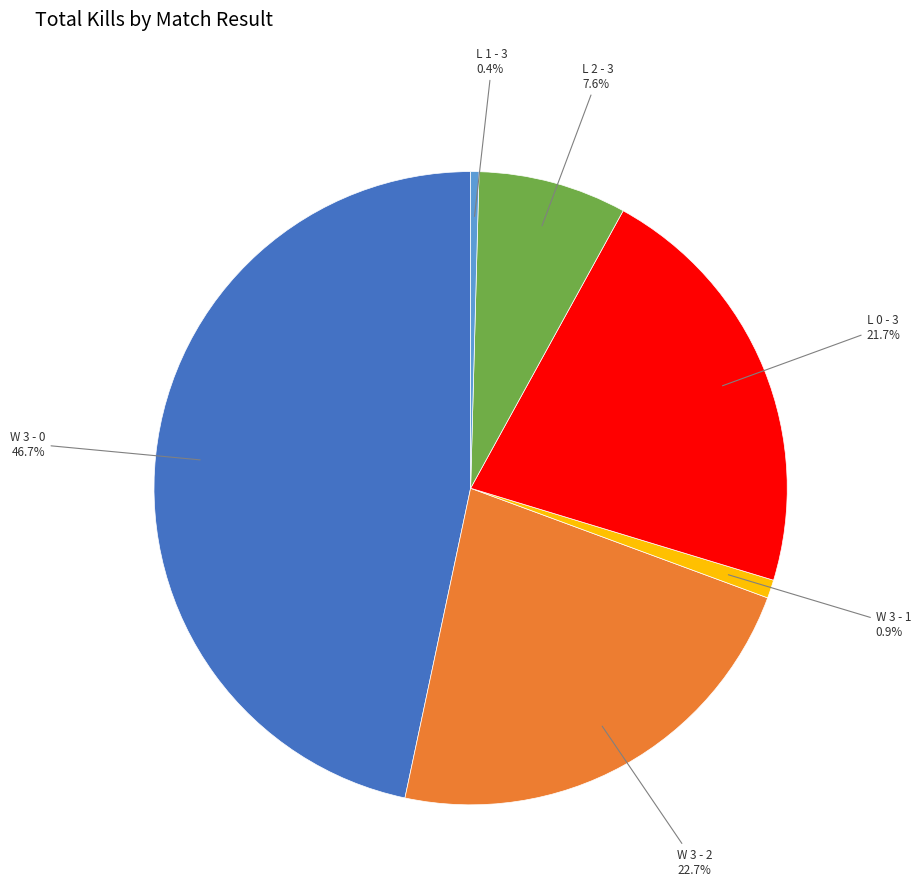

Is there a majority slice in this chart?

No